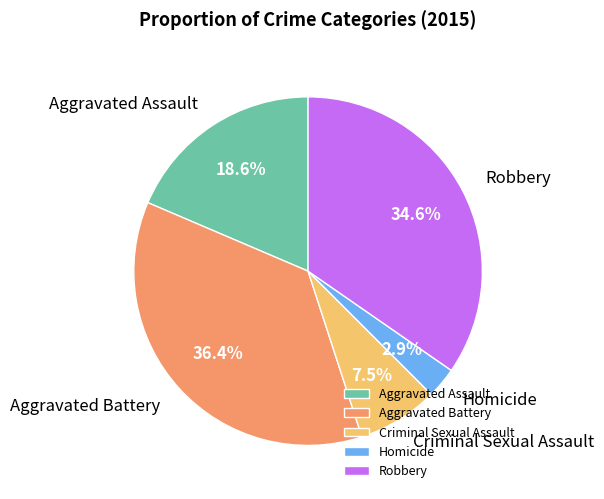

How much of the chart is everything except Aggravated Battery?

63.6%